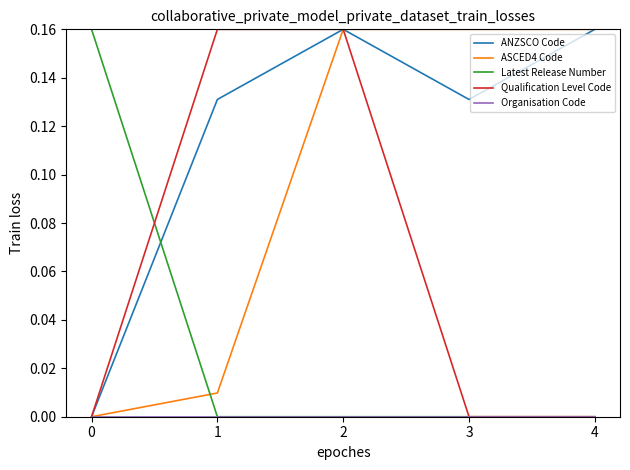

What is the total value across all series at 2?

0.5